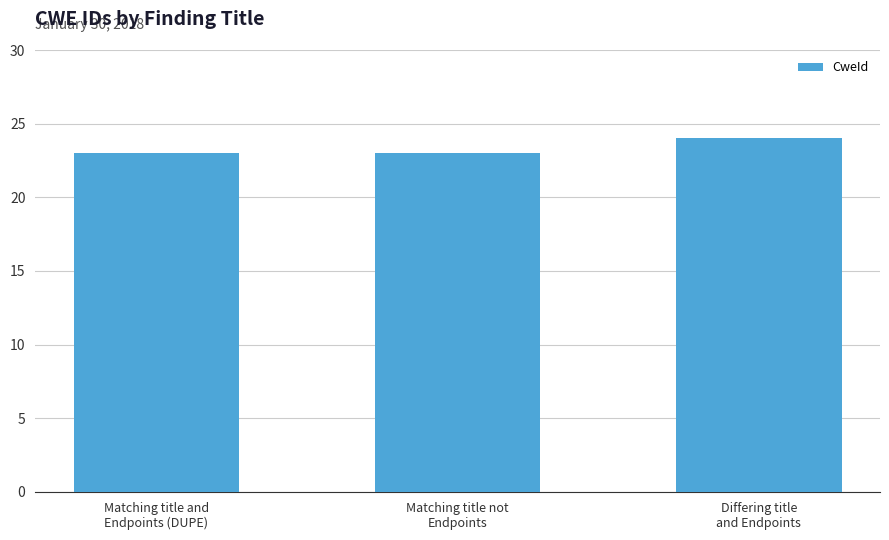

What value does the data have at Matching title not
Endpoints?

23